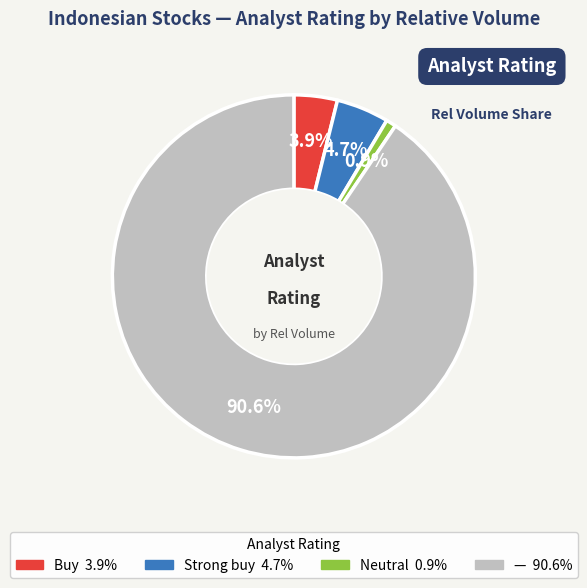

To the nearest percent, what portion does Neutral represent?

1%